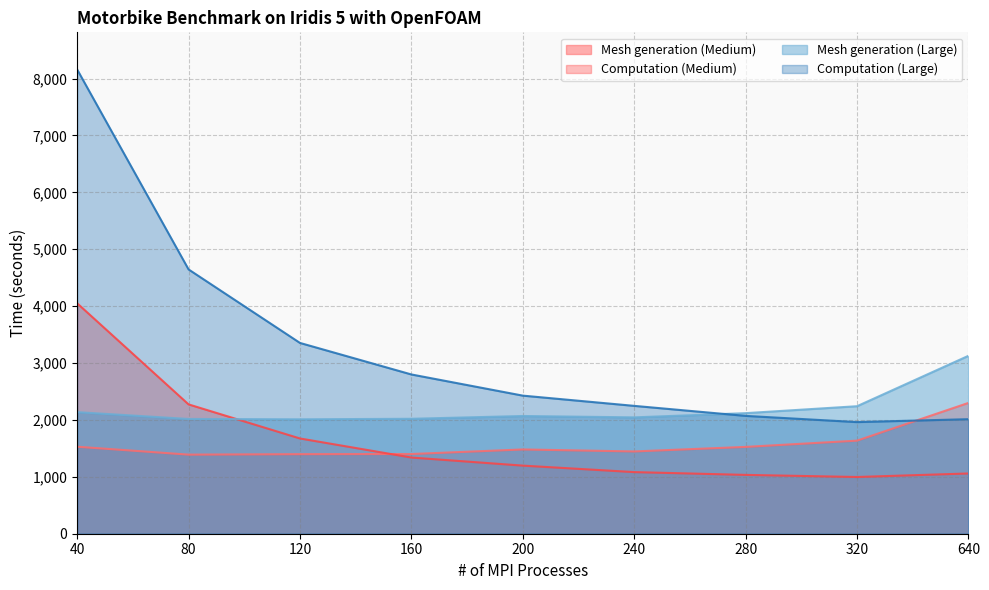

At 240, list the series in order from smallest to largest.

Computation (Medium), Mesh generation (Medium), Mesh generation (Large), Computation (Large)